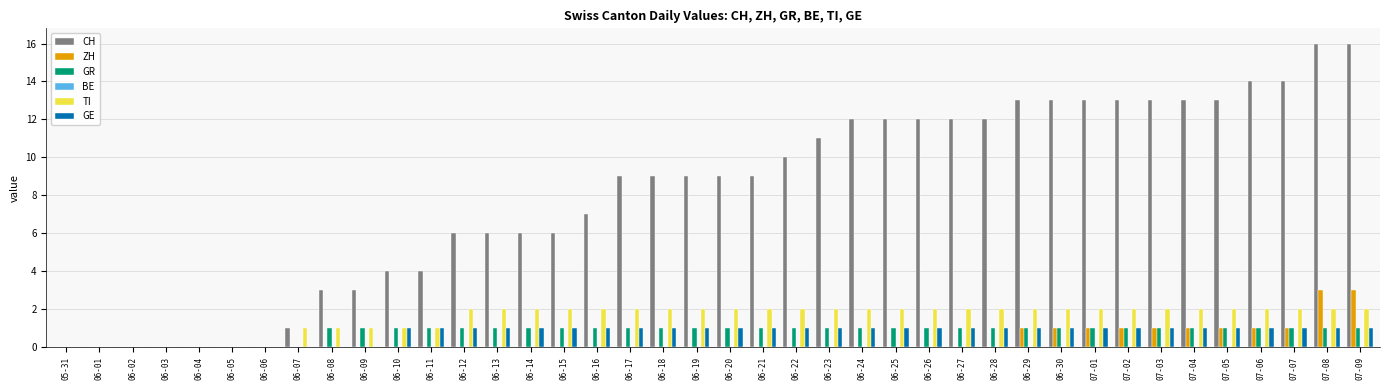

Are the bars horizontal?

No